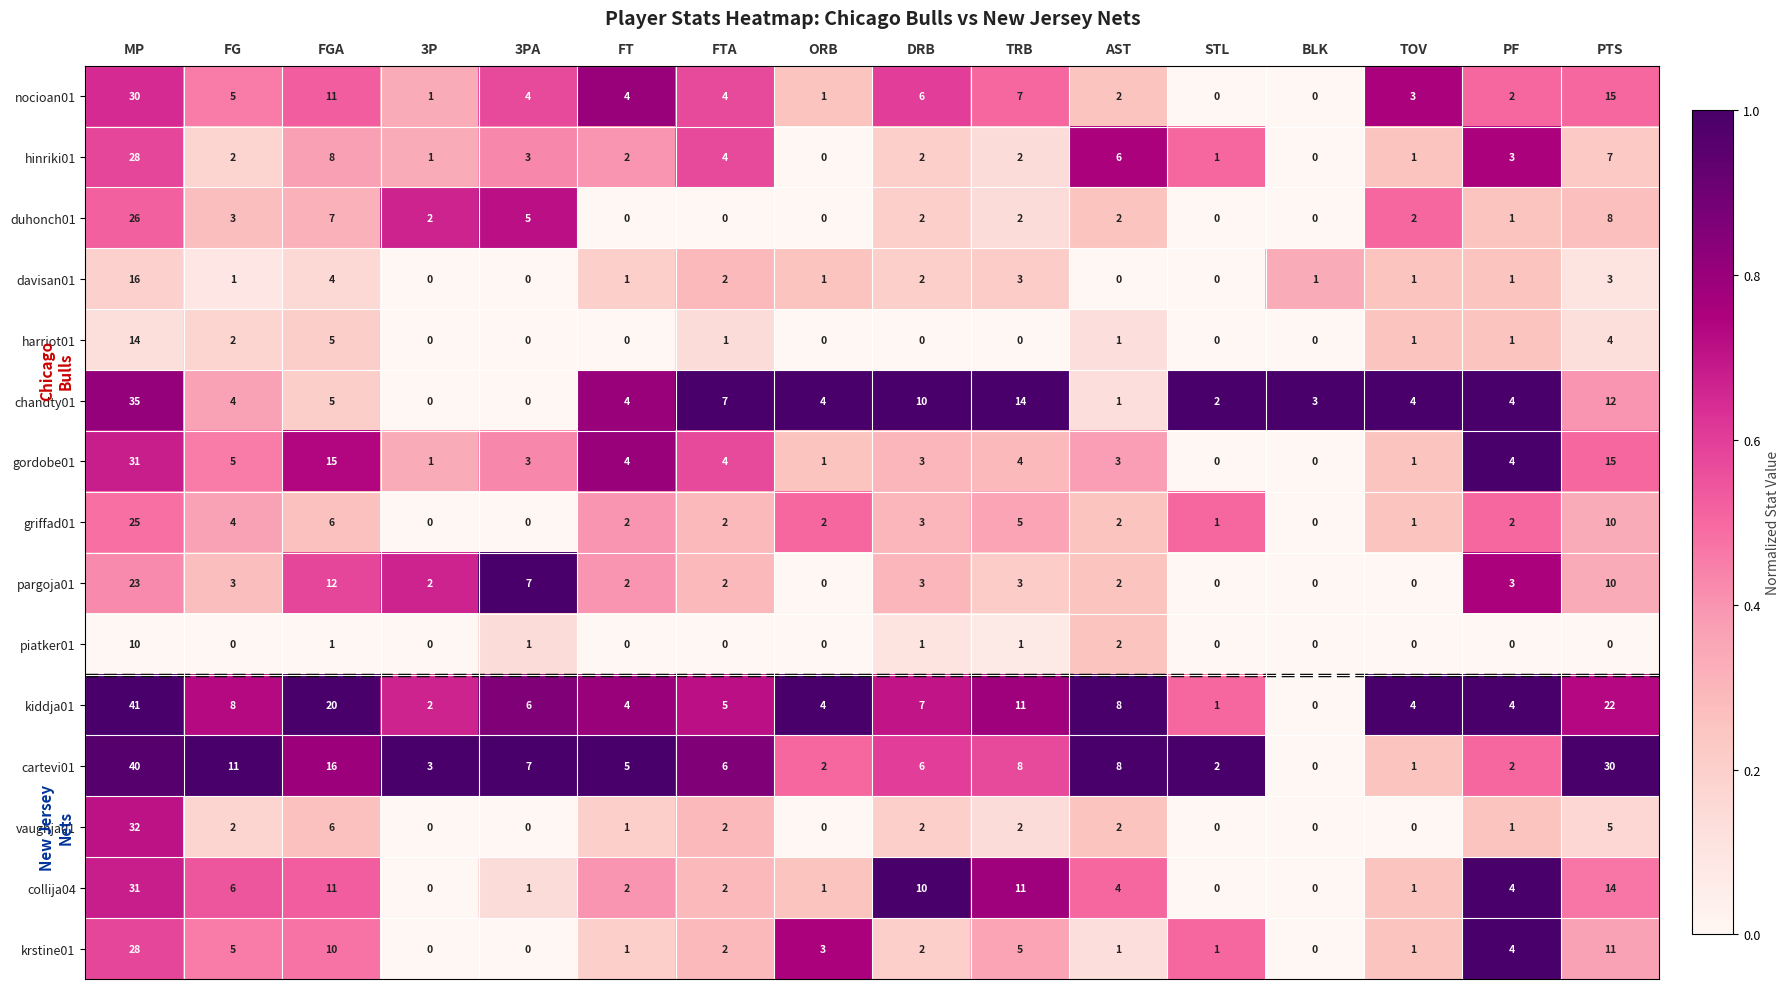

The kiddja01 series shows 8 at FG. True or false?

True